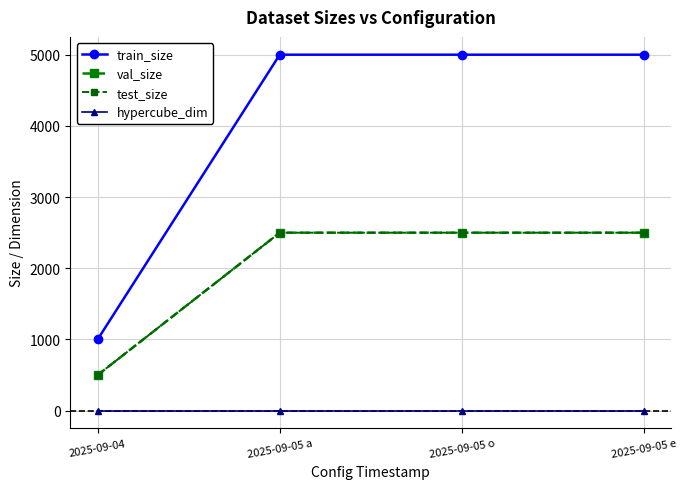

What is the smallest value displayed?

2